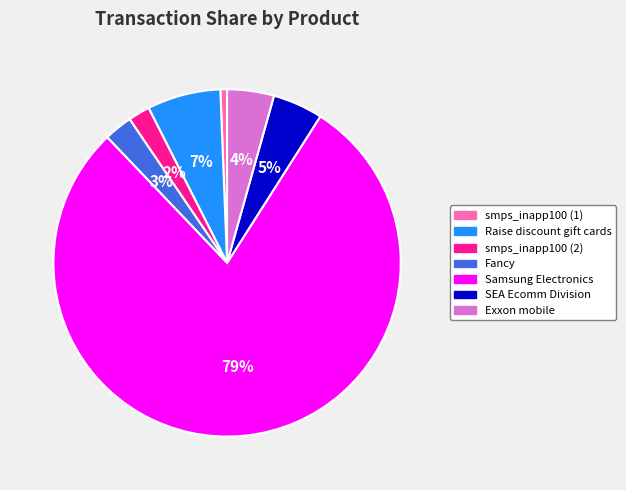

To the nearest percent, what is the average slice percentage?

14%